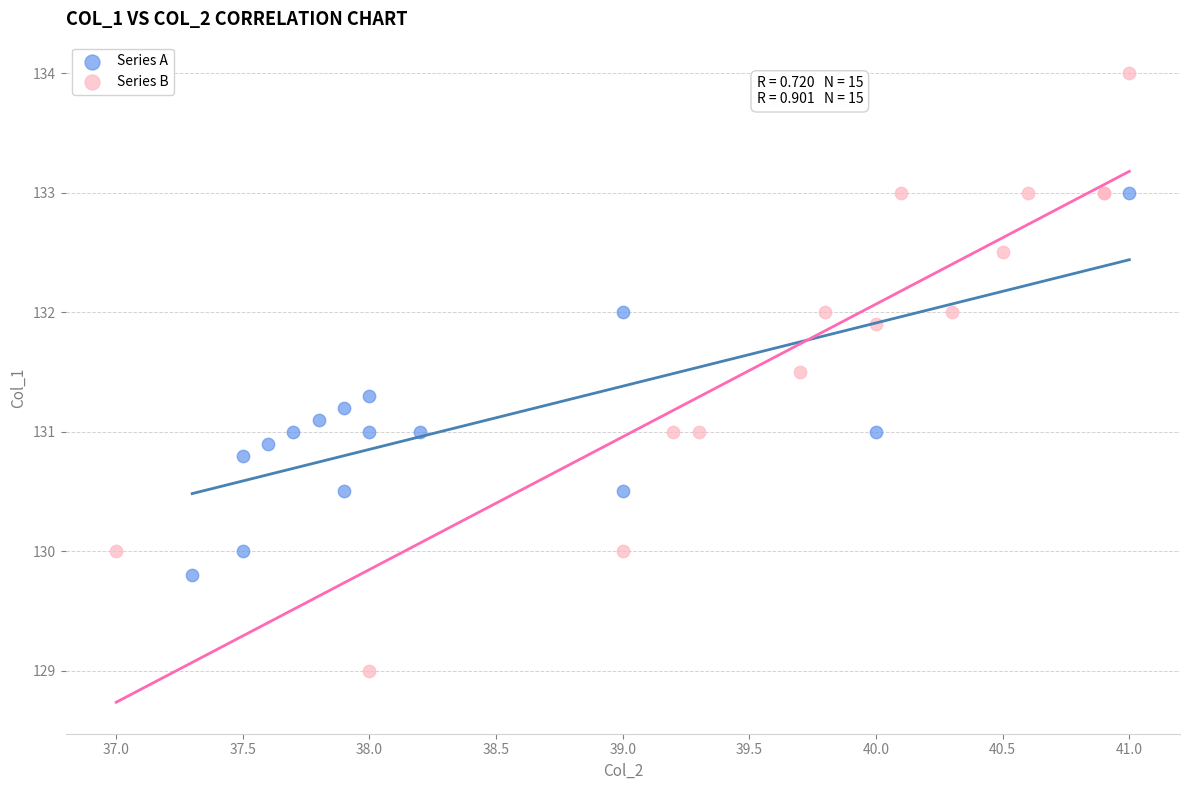

Which series contains the lowest Y value?

Series B